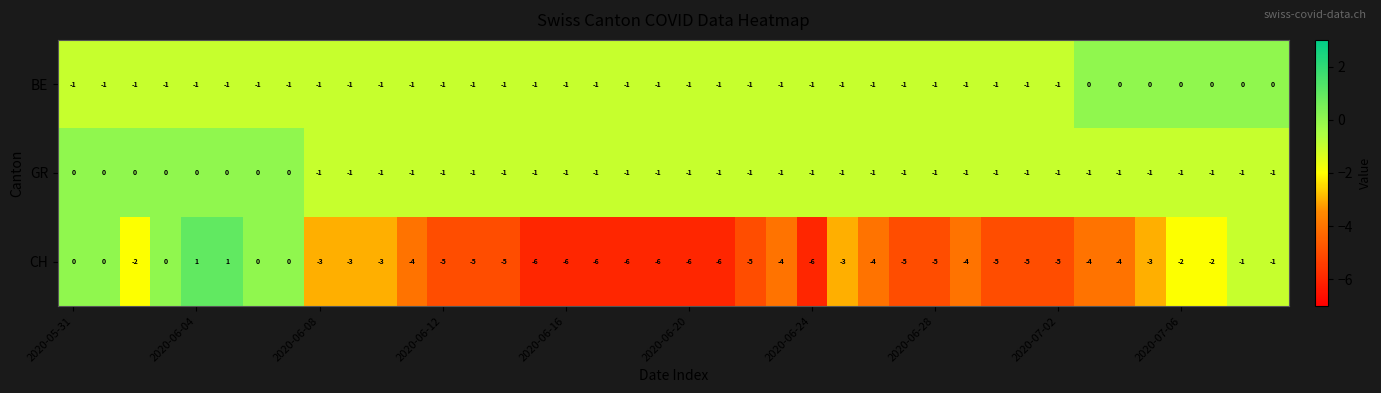

Which series has the largest range (max minus min)?

CH